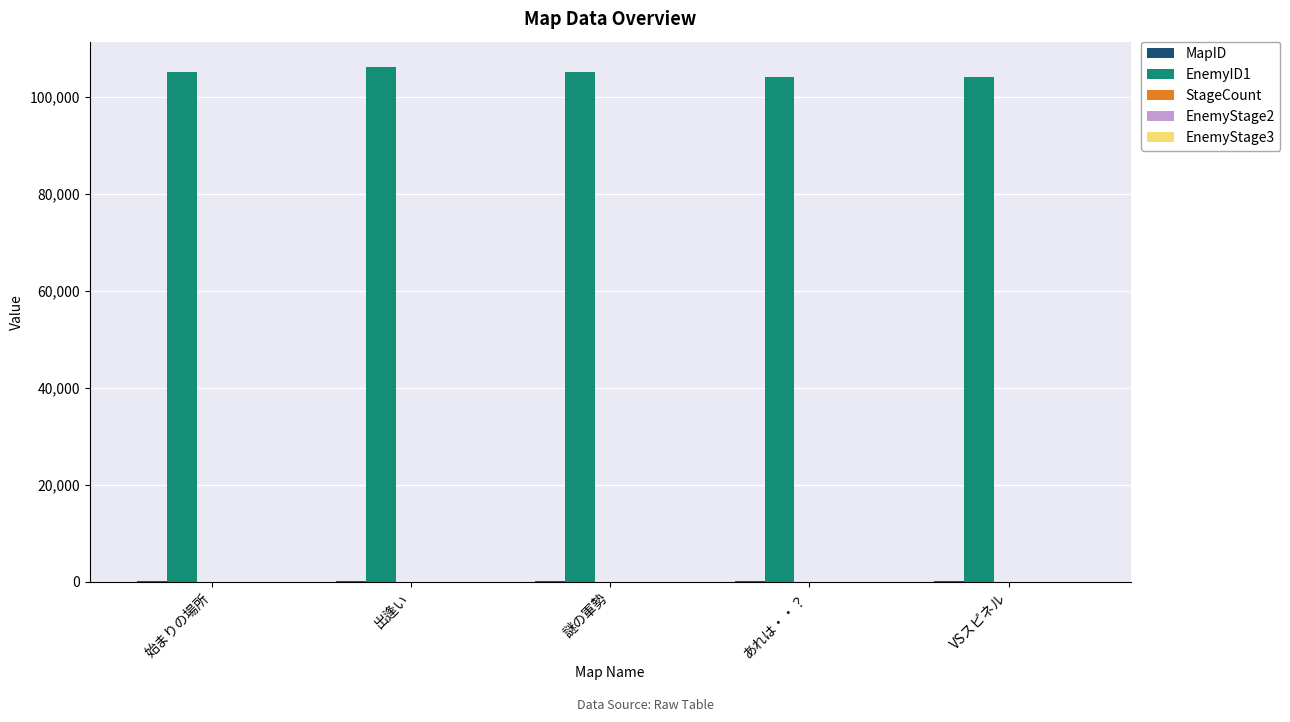

How many series are shown in this chart?

3